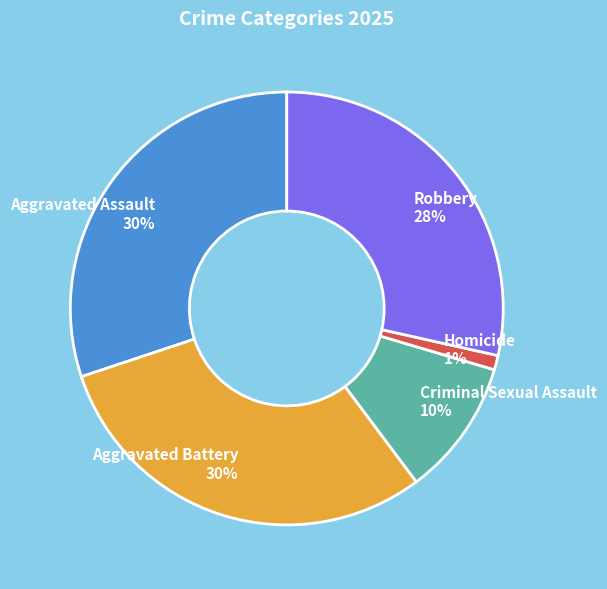

Does Criminal Sexual Assault account for over 50% of the chart?

No